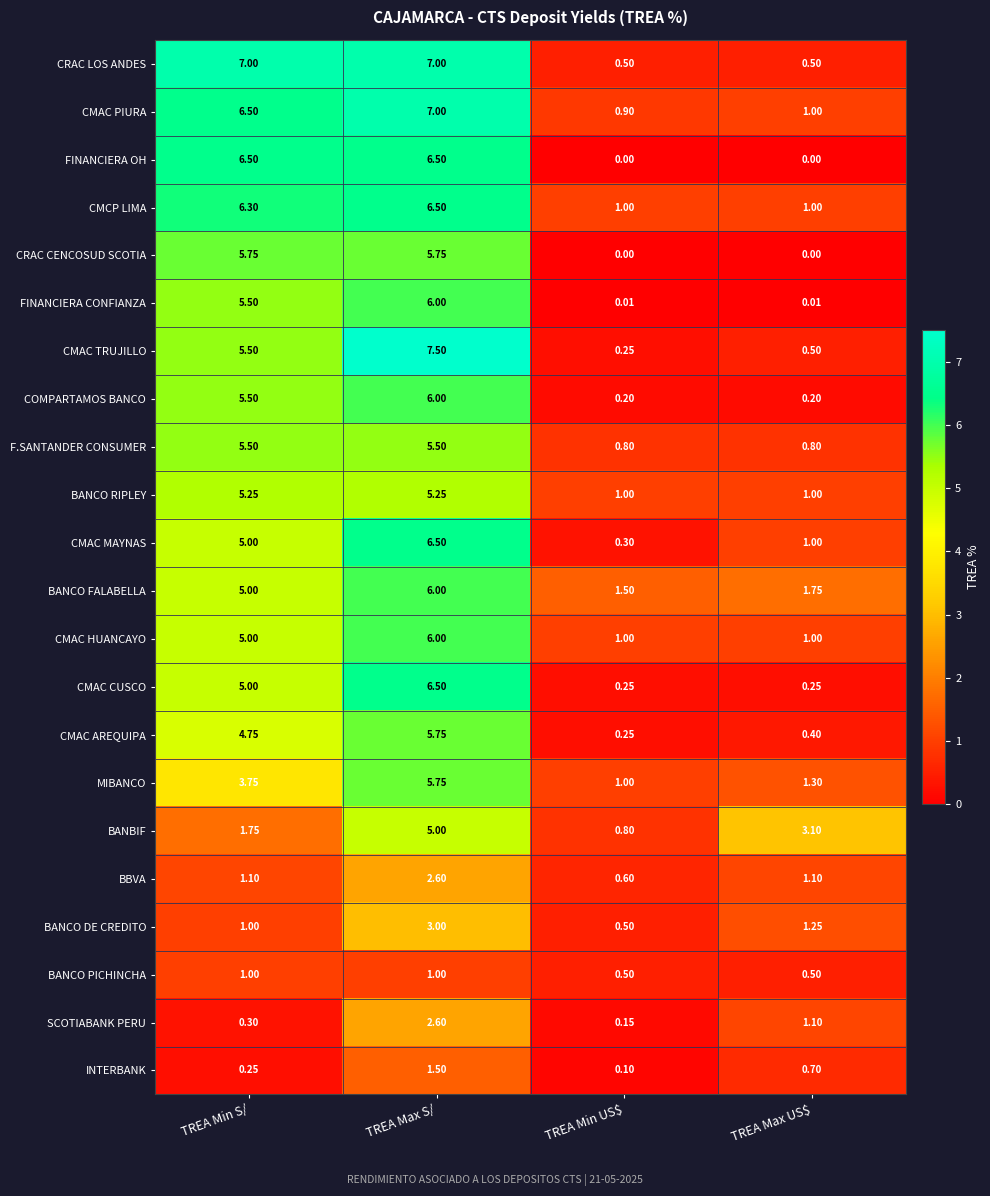

Which series has the largest range (max minus min)?

CMAC TRUJILLO